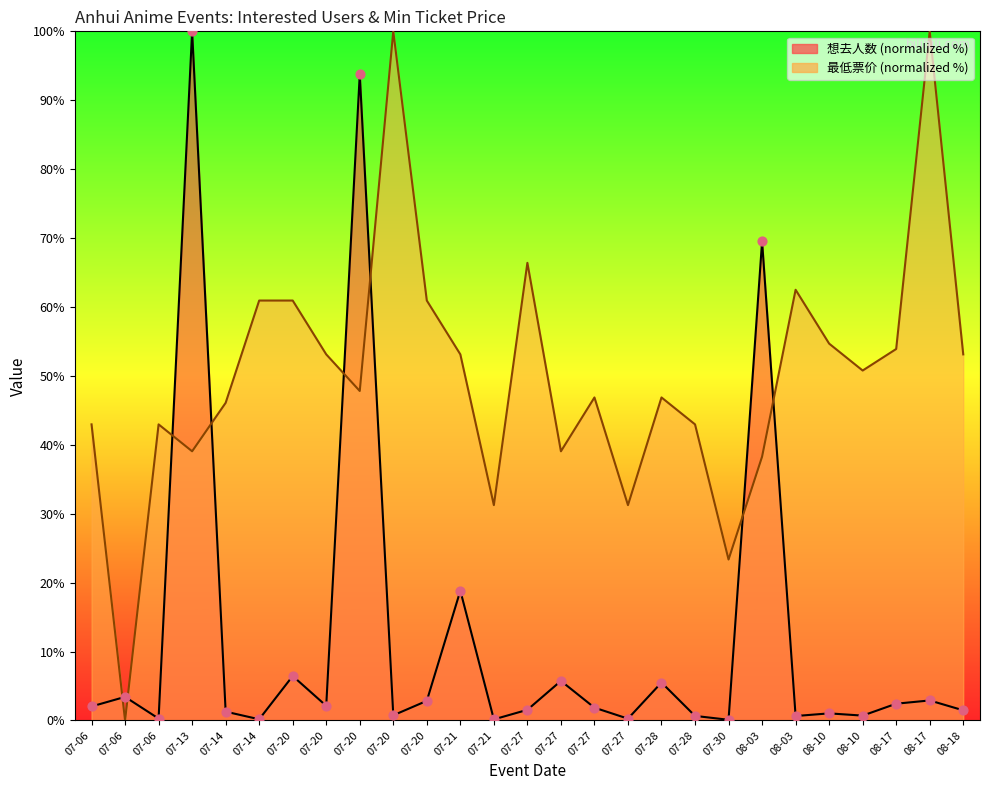

Which series reaches the minimum Y coordinate?

最低票价